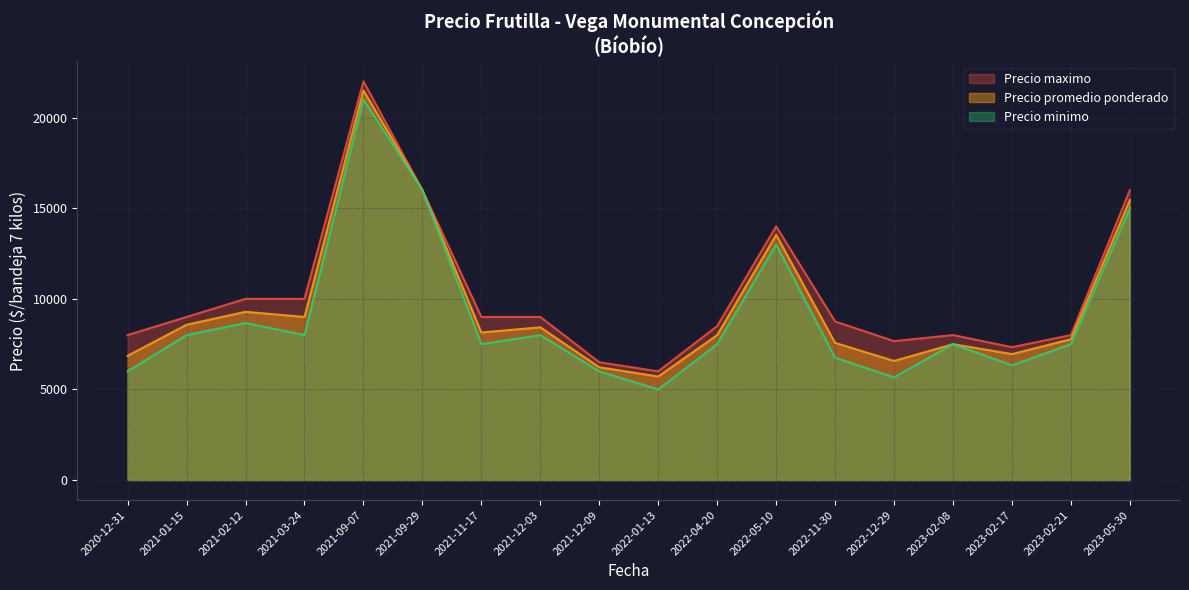

True or false: Precio maximo has a value of 6000 at 2022-01-13.

True